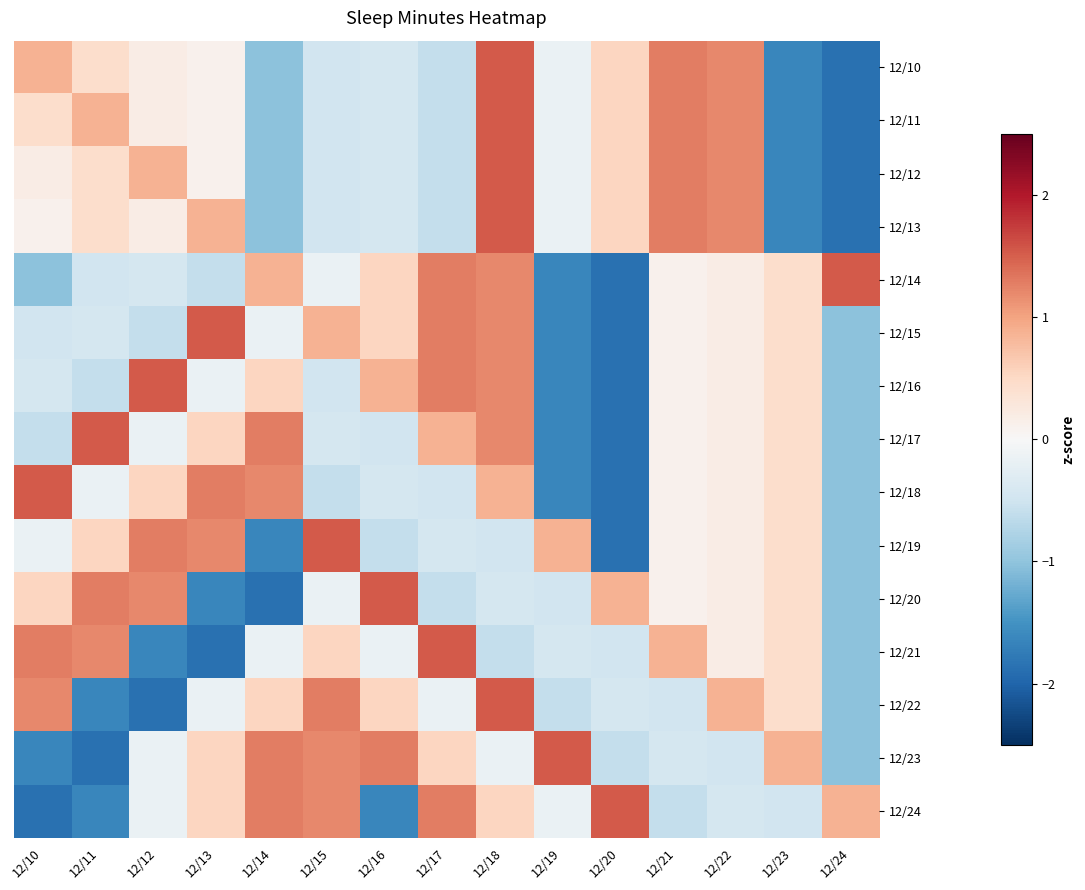

At which category is the sum across all series the highest?

12/18